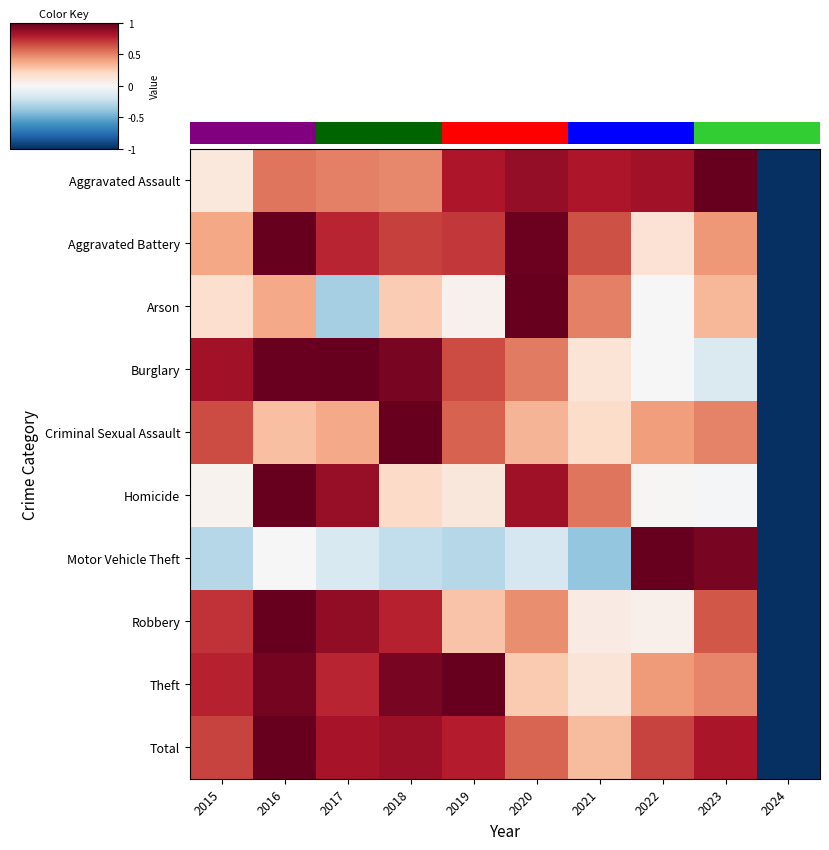

What is the minimum value shown in the chart?

-1.0